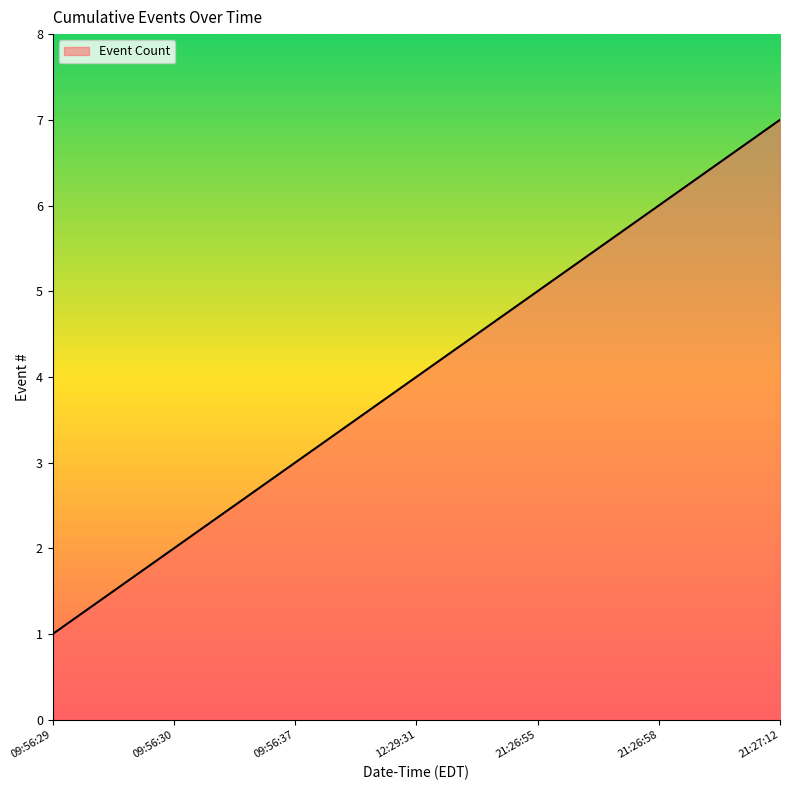

How many series are shown in this chart?

1